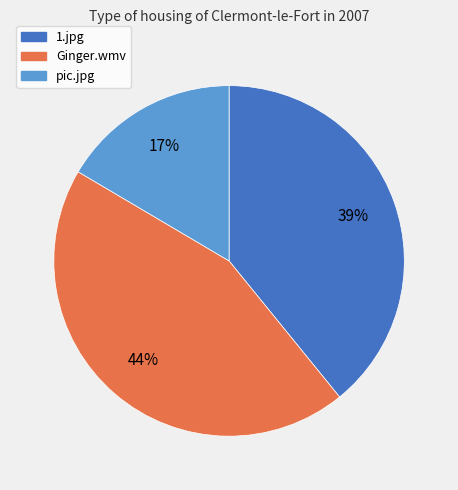

To the nearest percent, what is the average slice percentage?

33%